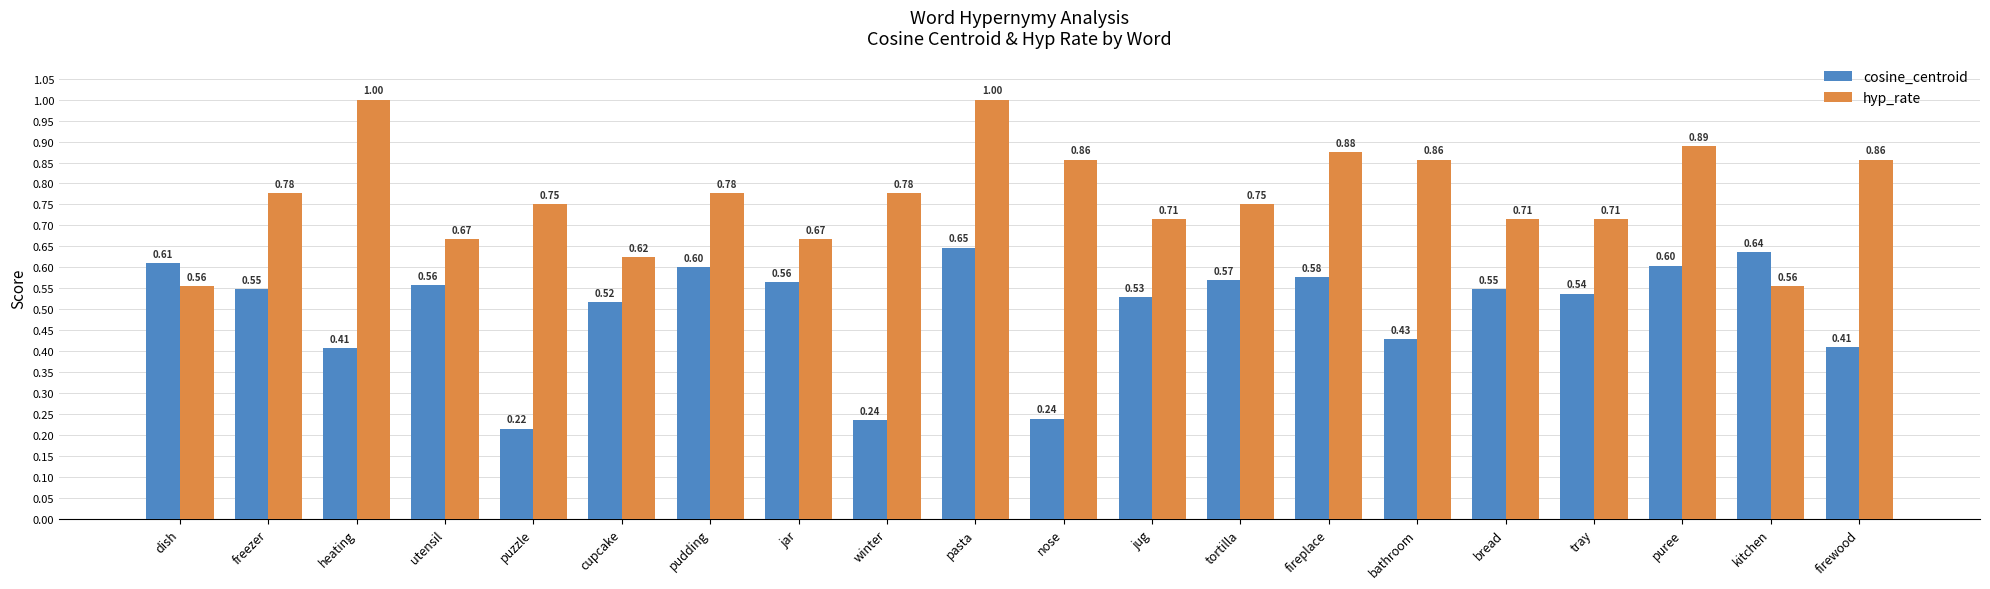

What is the sum of all hyp_rate values?

15.4